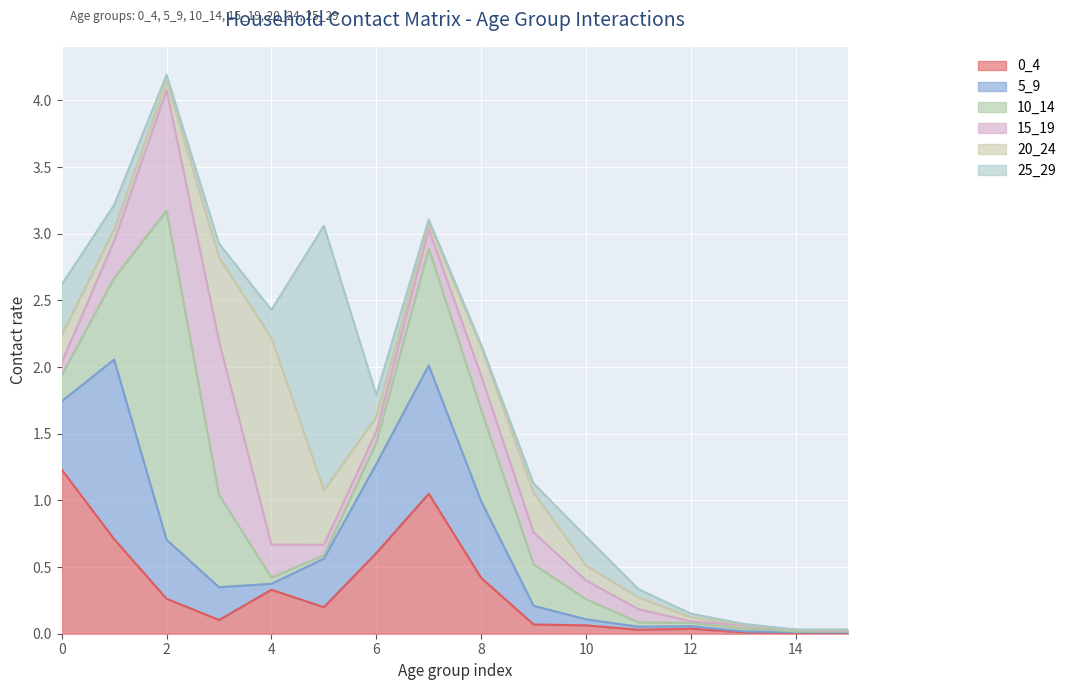

True or false: 5_9 has more than 1 interior local peaks.

True